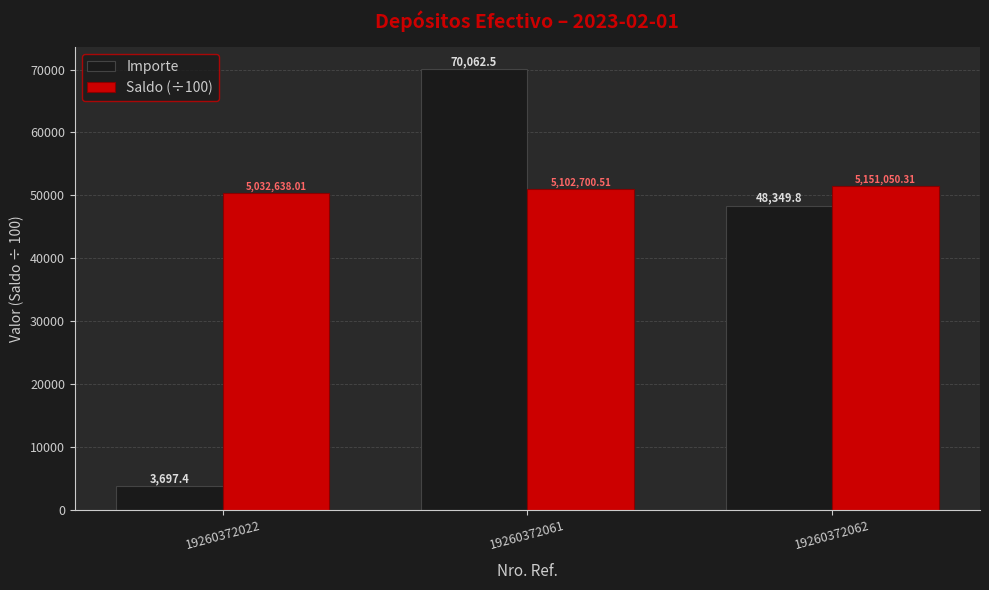

Is the value of Saldo (÷100) at 19260372022 greater than the value of Importe at 19260372062?

Yes